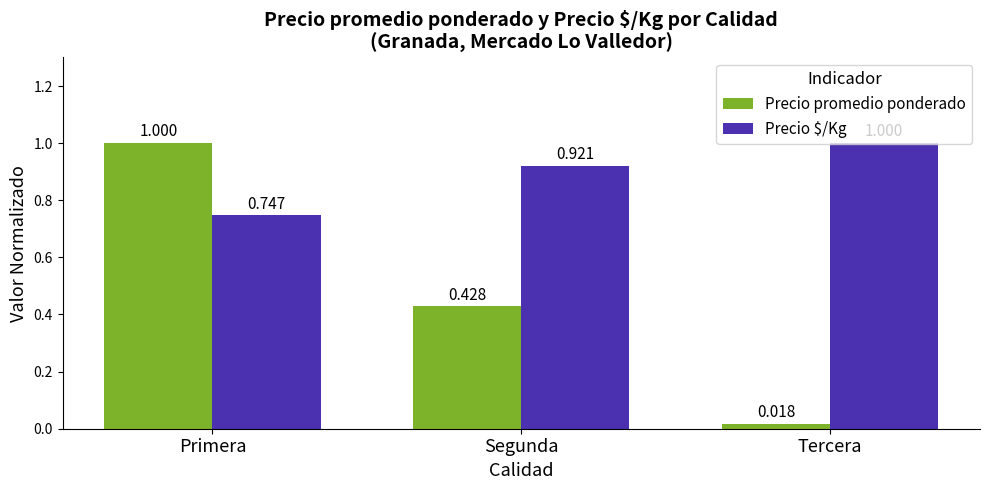

What position from the right is Segunda?

2